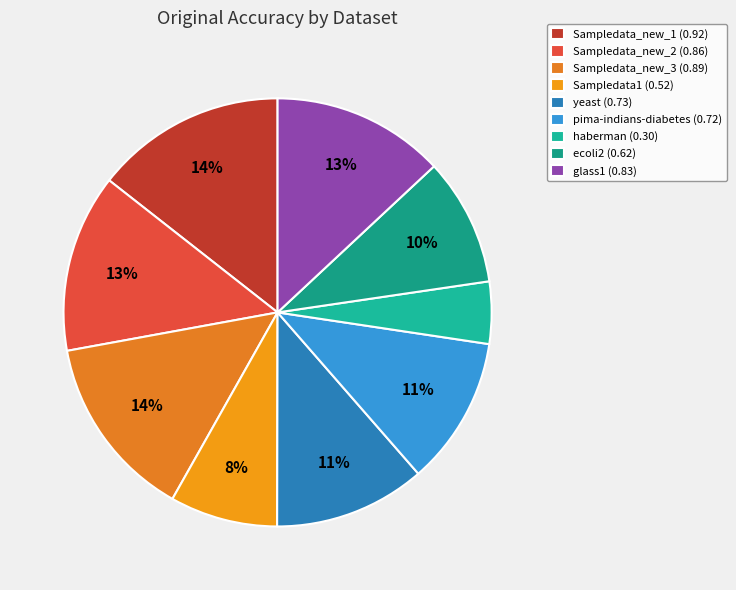

Is it true that Sampledata_new_2 is 23% of the pie?

False